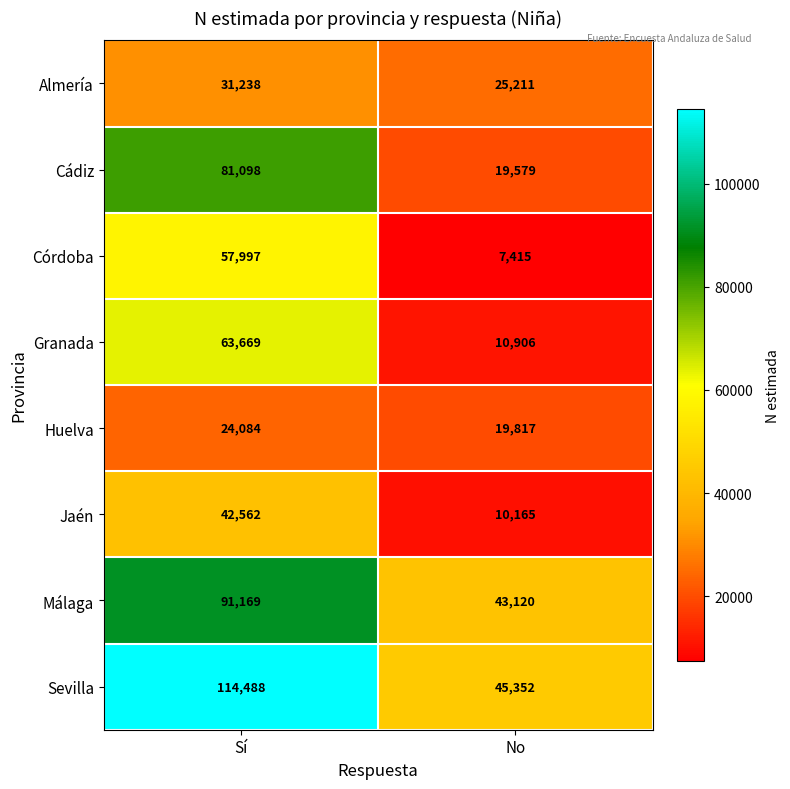

At which category does the chart reach its peak across all series?

Sí